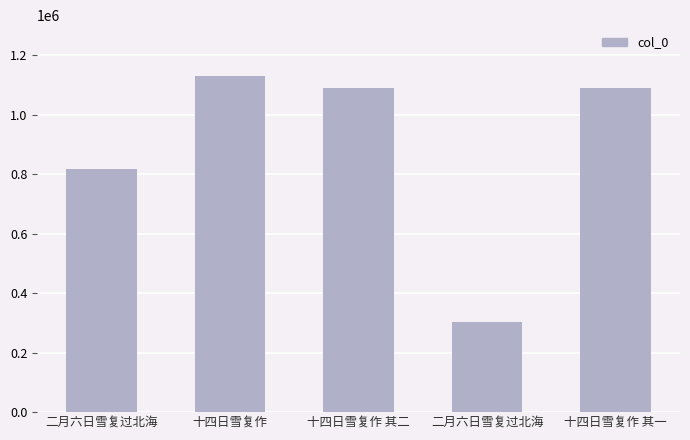

List the labels in order of value, smallest first.

二月六日雪复过北海, 二月六日雪复过北海, 十四日雪复作 其一, 十四日雪复作 其二, 十四日雪复作